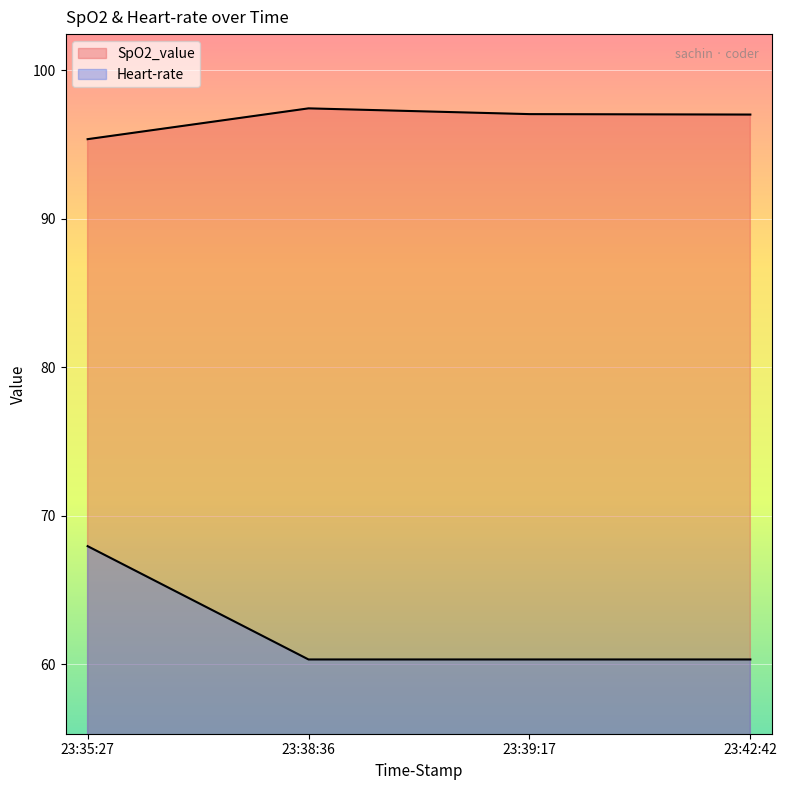

Is it true that Heart-rate equals 60.3 at 23:38:36?

True